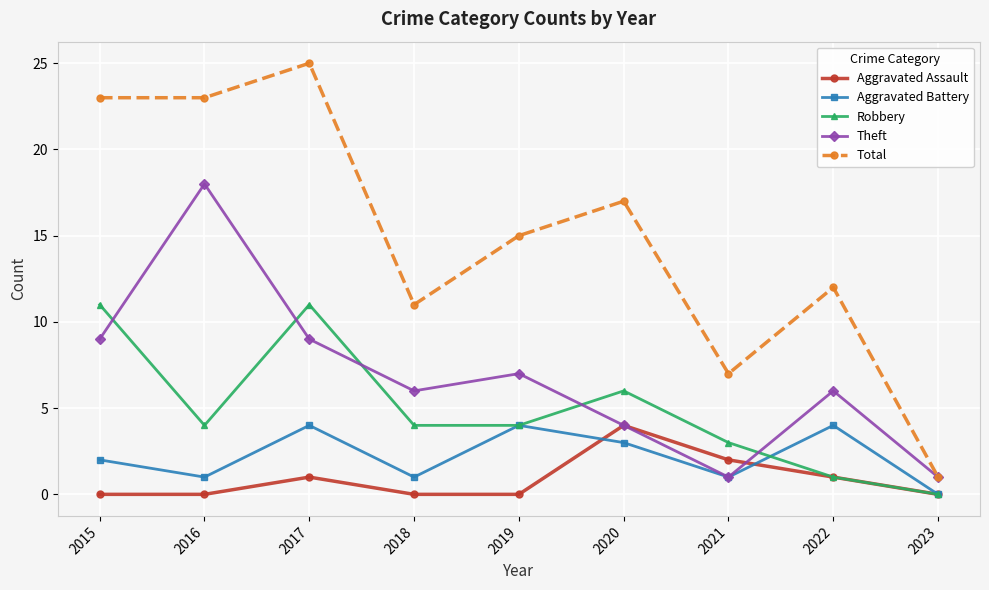

Count the Aggravated Battery values in the range 1 to 4.

8